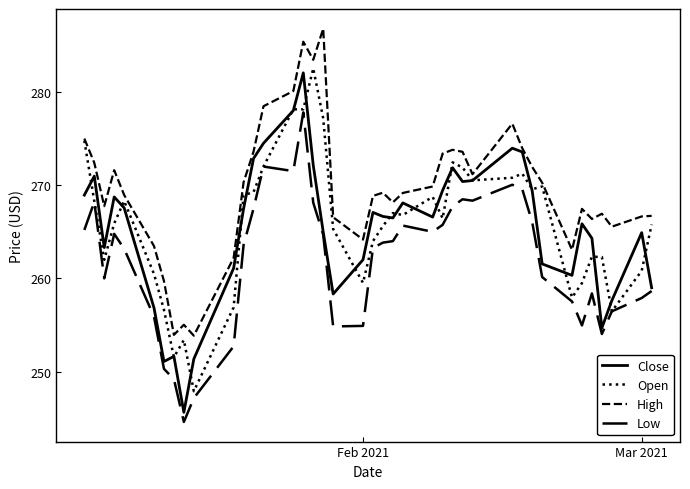

How many lines are shown in the chart?

4